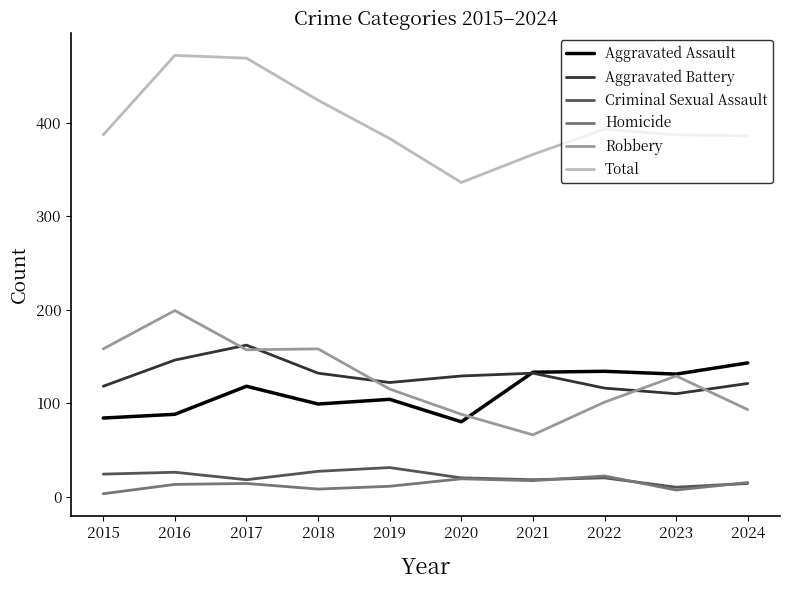

Does the chart have visible grid lines?

No